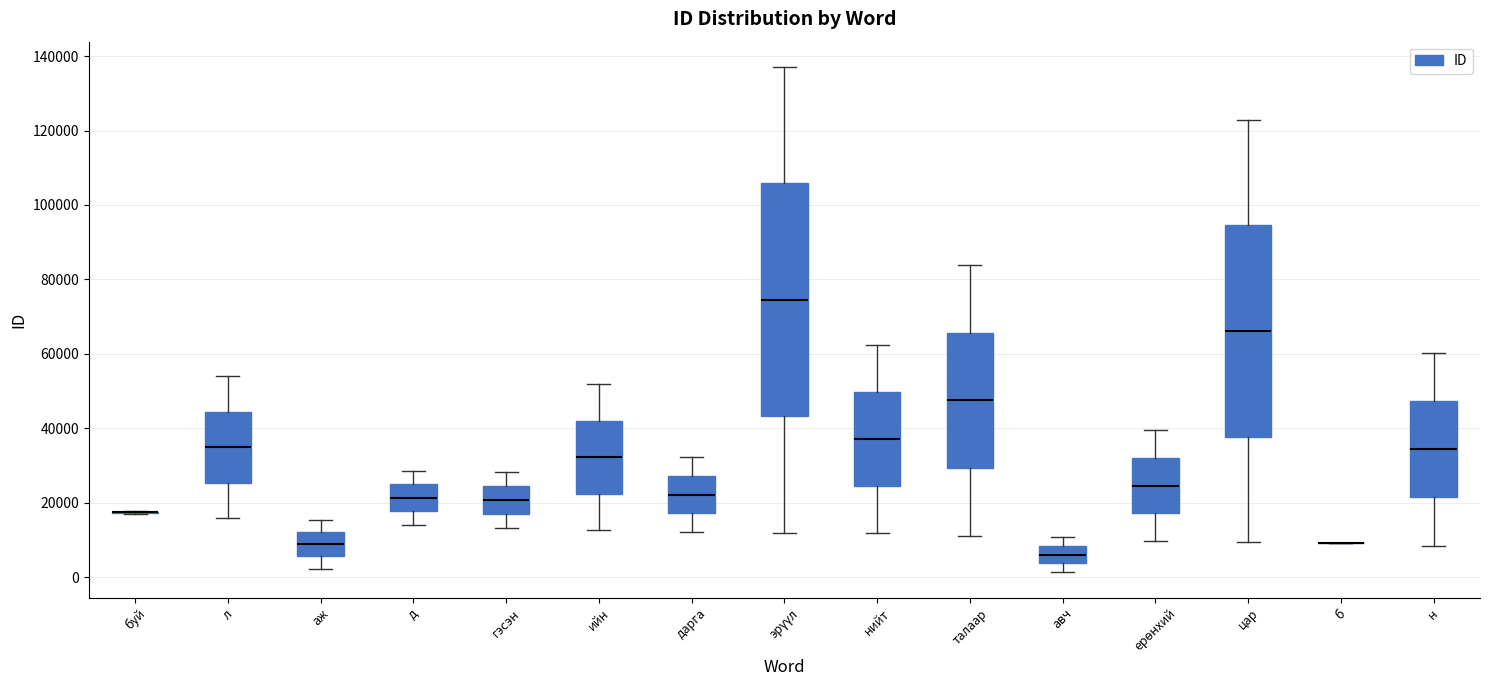

Reading left to right, read every box against the y-axis: the position of its median line, the range the box covers, and the ends of its whiskers. The values are not printed on the chart, so give them approximately, as read against the axis.

буй: box collapsed to a line at 18000, whiskers 16000 to 18000
л: median 34000, box 26000 to 44000, whiskers 16000 to 54000
аж: median 8000, box 6000 to 12000, whiskers 2000 to 16000
д: median 22000, box 18000 to 24000, whiskers 14000 to 28000
гэсэн: median 20000, box 16000 to 24000, whiskers 14000 to 28000
ийн: median 32000, box 22000 to 42000, whiskers 12000 to 52000
дарга: median 22000, box 18000 to 28000, whiskers 12000 to 32000
эрүүл: median 74000, box 44000 to 106000, whiskers 12000 to 138000
нийт: median 38000, box 24000 to 50000, whiskers 12000 to 62000
талаар: median 48000, box 30000 to 66000, whiskers 12000 to 84000
авч: median 6000, box 4000 to 8000, whiskers 2000 to 10000
ерөнхий: median 24000, box 18000 to 32000, whiskers 10000 to 40000
цар: median 66000, box 38000 to 94000, whiskers 10000 to 122000
б: box collapsed to a line at 10000, whiskers 10000 to 10000
н: median 34000, box 22000 to 48000, whiskers 8000 to 60000